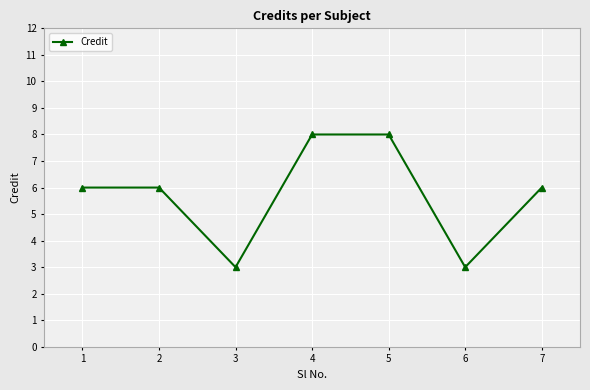

Does the chart have visible grid lines?

Yes